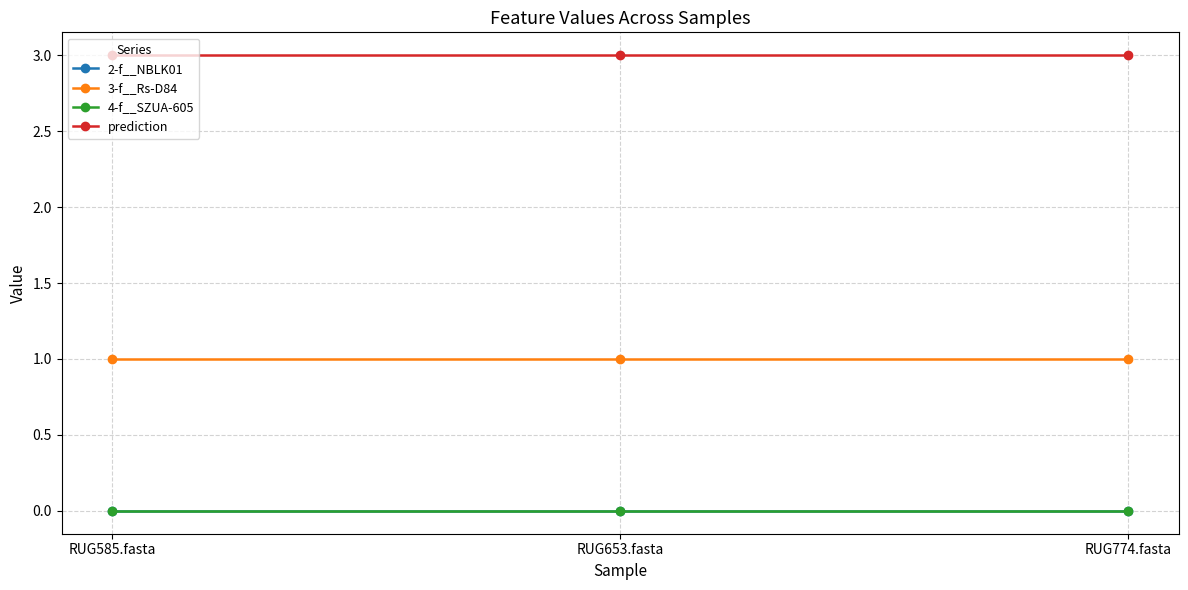

Which label corresponds to the largest value in the chart?

RUG585.fasta